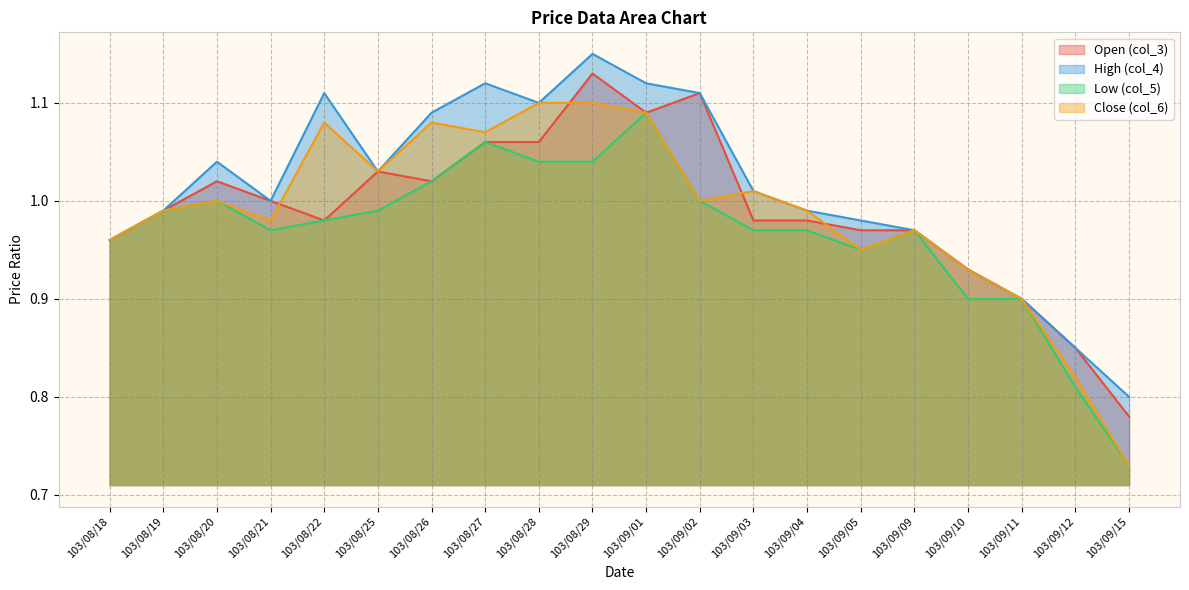

What is the label of the 10th point from the right?

103/09/01